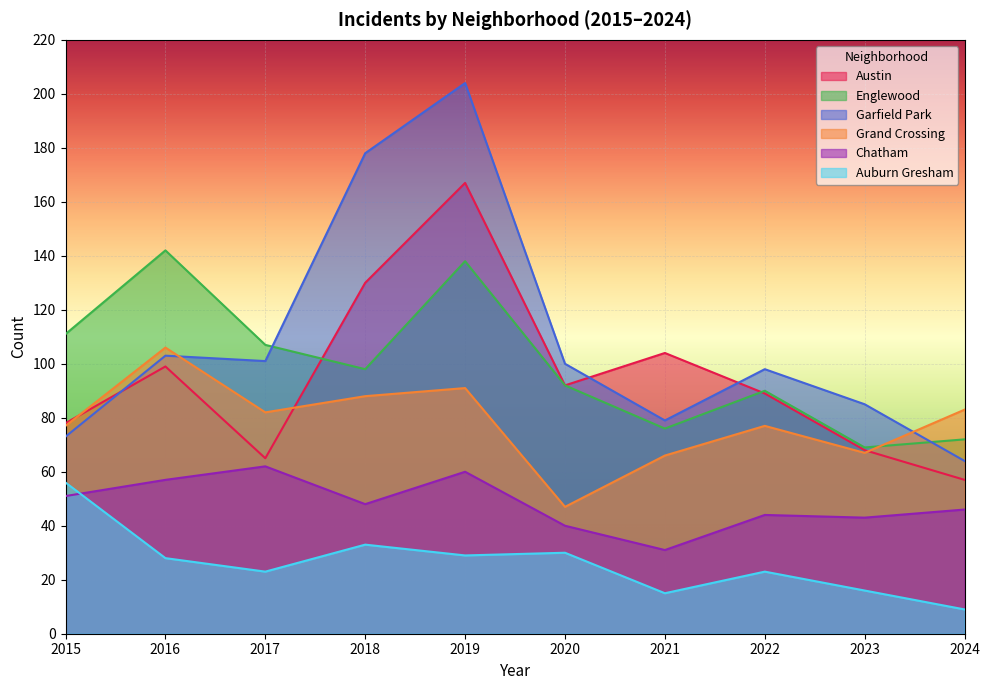

How many interior local valleys does the Grand Crossing series have?

3